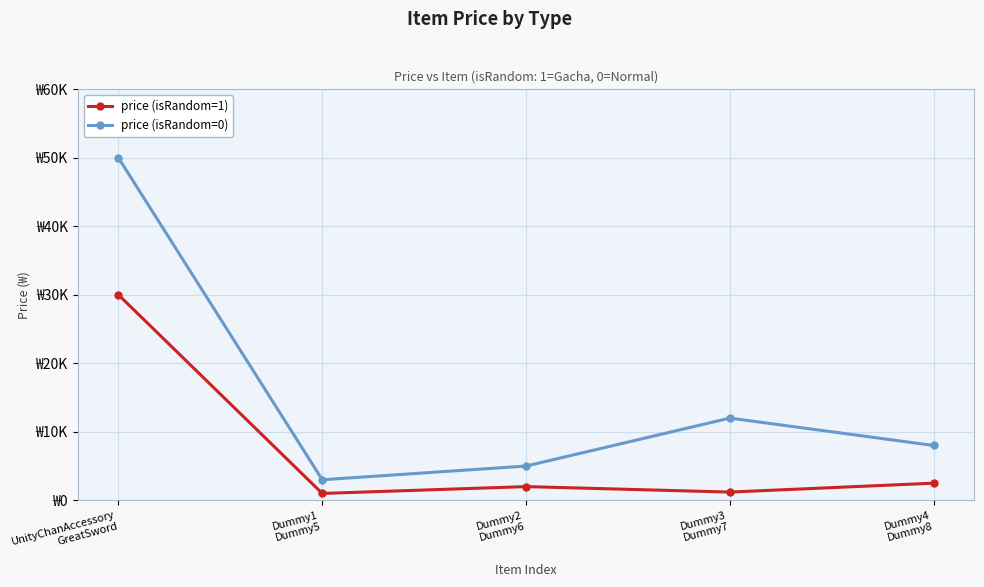

In price (isRandom=0), how many points are lower than both neighbors (excluding endpoints)?

1